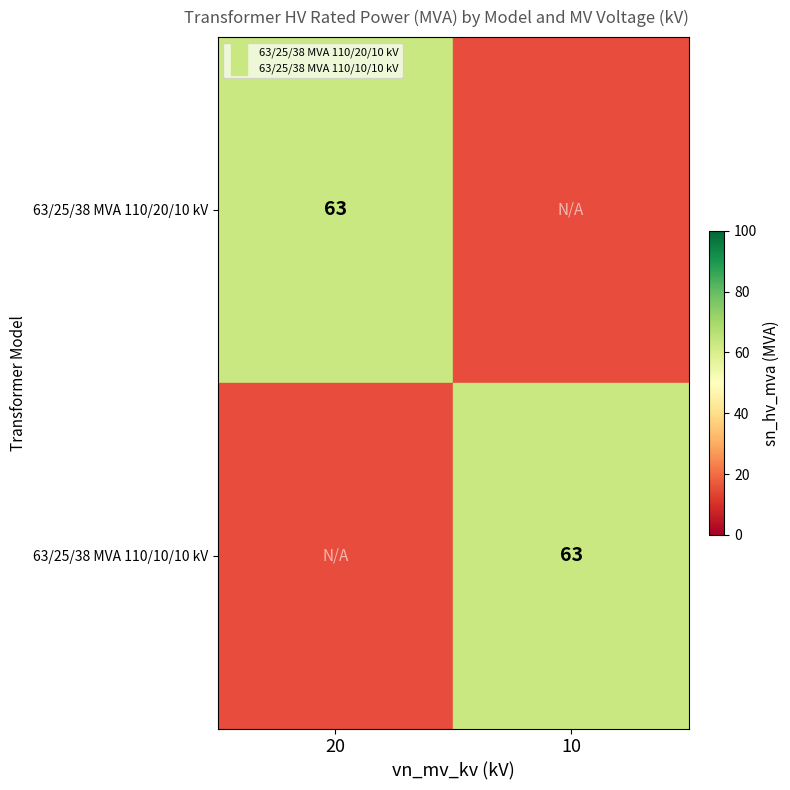

At which category is the sum across all series the highest?

20